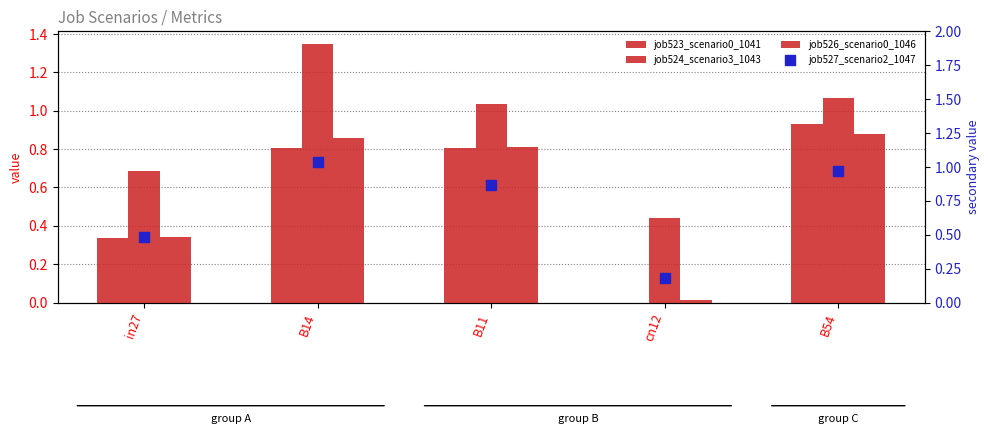

Is the value of job527_scenario2_1047 at B54 greater than the value of job526_scenario0_1046 at cn12?

Yes